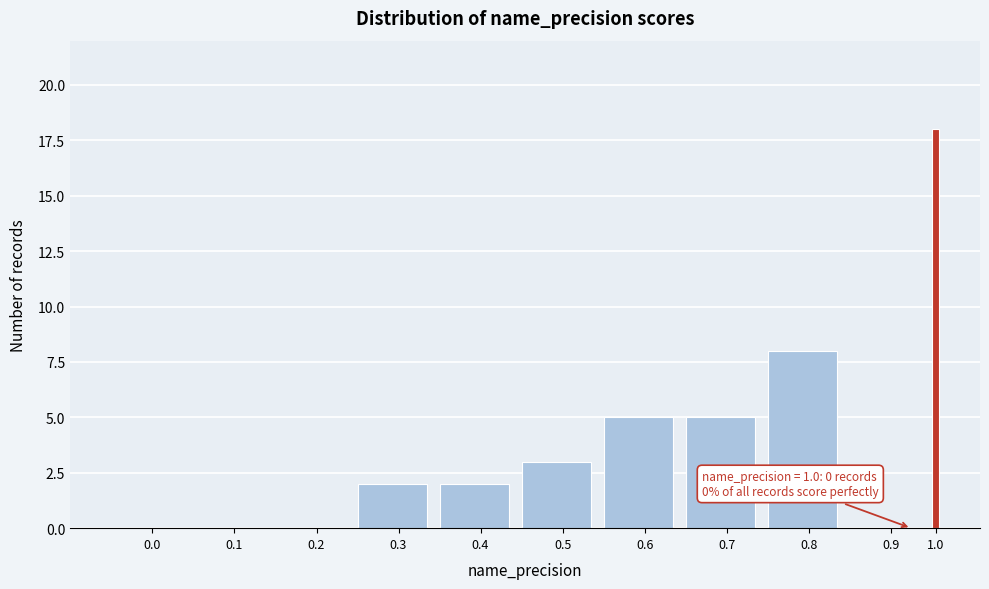

Reading right to left, list all the values displayed in this chart.

1.0=18	0.9=0	0.8=8	0.7=5	0.6=5	0.5=3	0.4=2	0.3=2	0.2=0	0.1=0	0.0=0